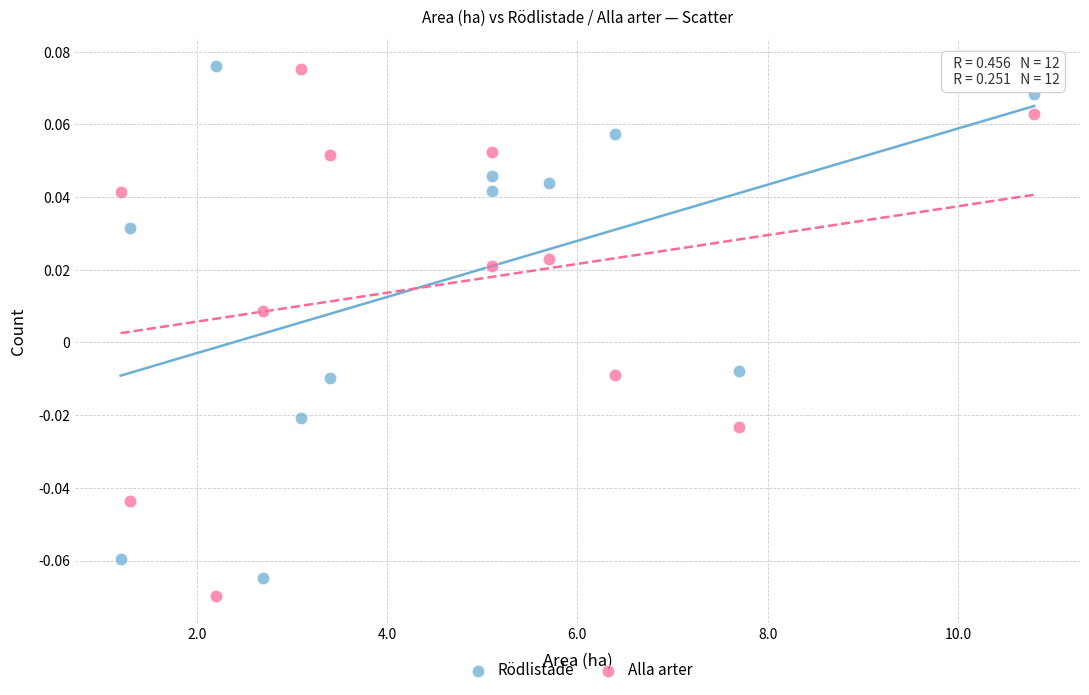

What are all the series names shown in the legend?

Rödlistade, Alla arter